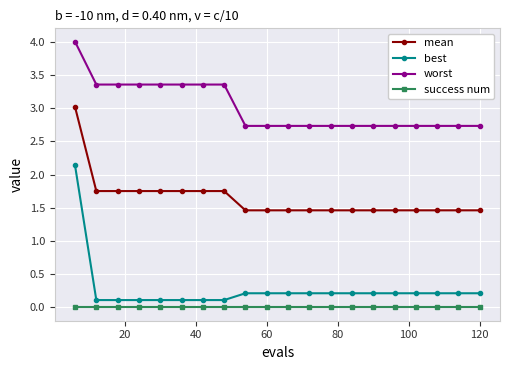

What is the value of the mean point at the 18th from the left?

1.5